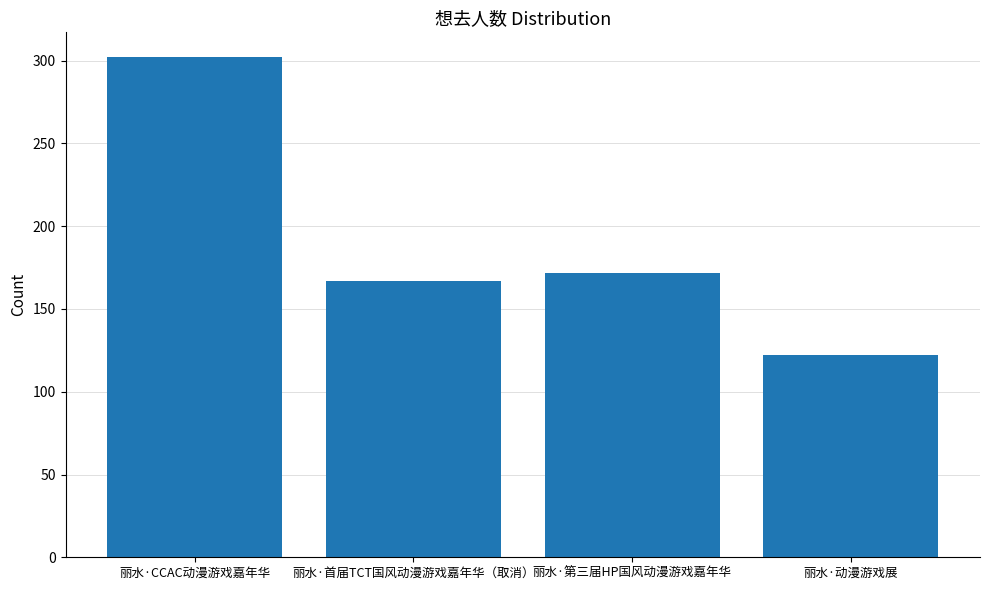

What value does the data have at 丽水·动漫游戏展, to the nearest 10?

120